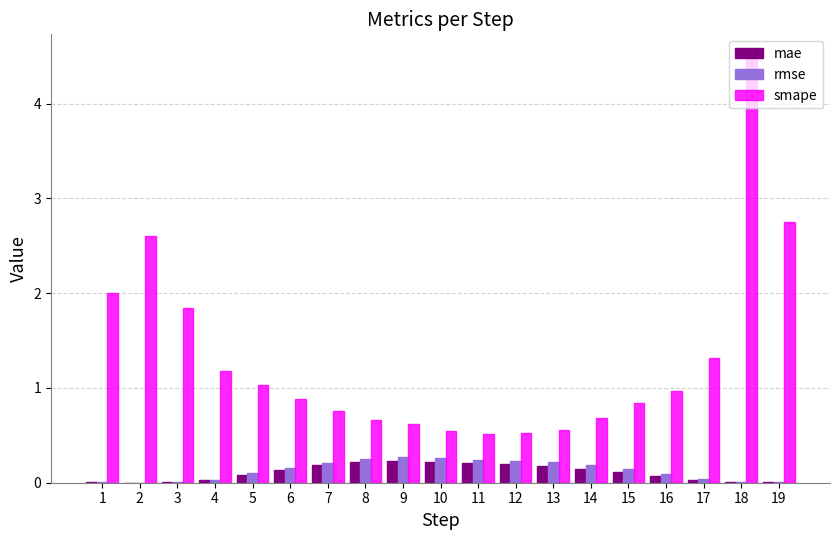

At which category is the sum across all series the highest?

18